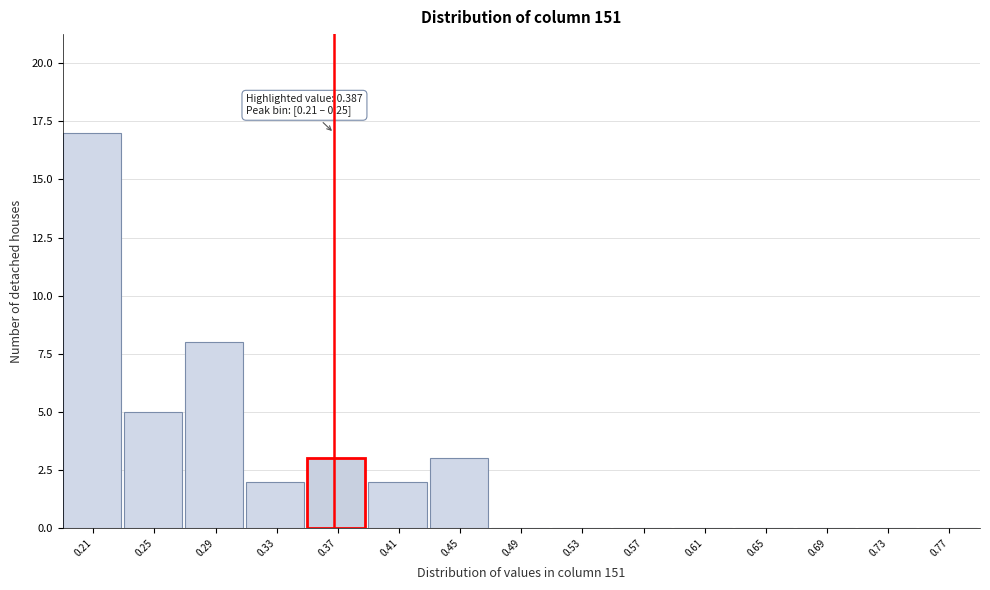

Reading left to right, list all the values displayed in this chart.

0.21=17	0.25=5	0.29=8	0.33=2	0.37=3	0.41=2	0.45=3	0.49=0	0.53=0	0.57=0	0.61=0	0.65=0	0.69=0	0.73=0	0.77=0